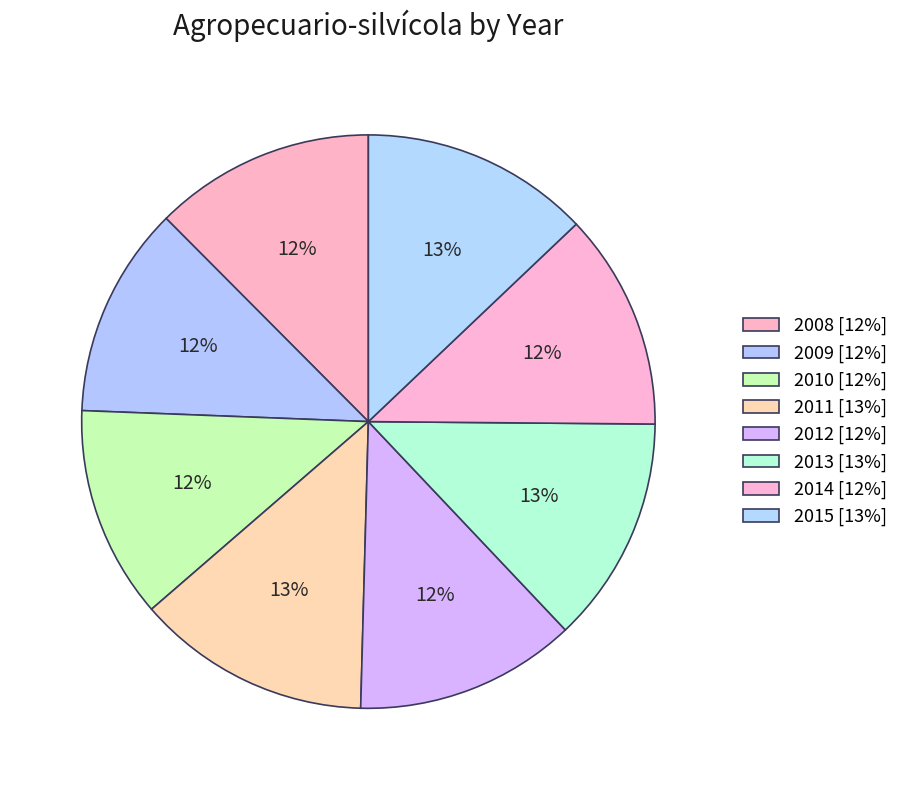

Does 2008 account for over 50% of the chart?

No